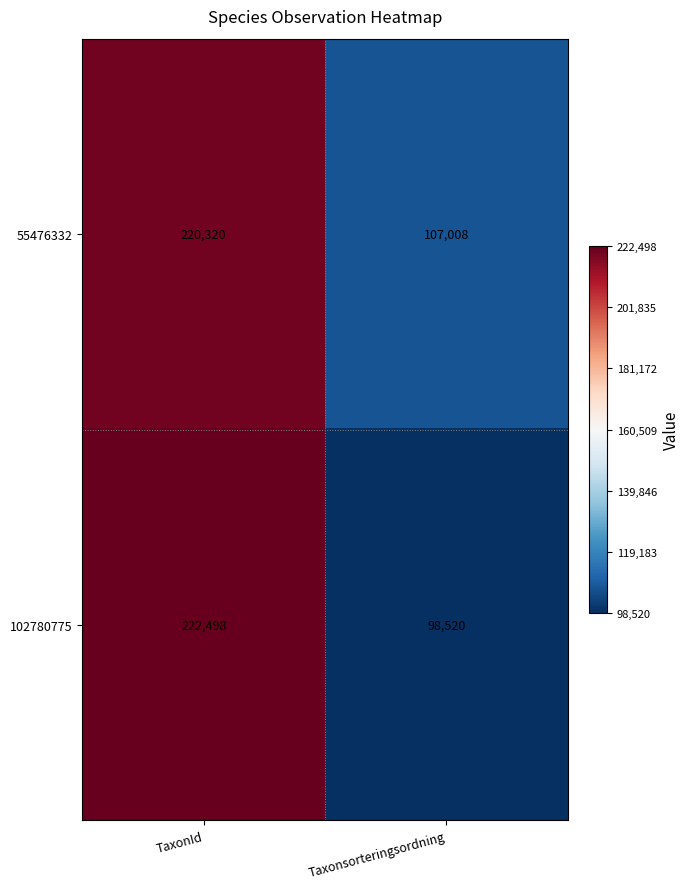

The 55476332 series shows 107008 at Taxonsorteringsordning. True or false?

True